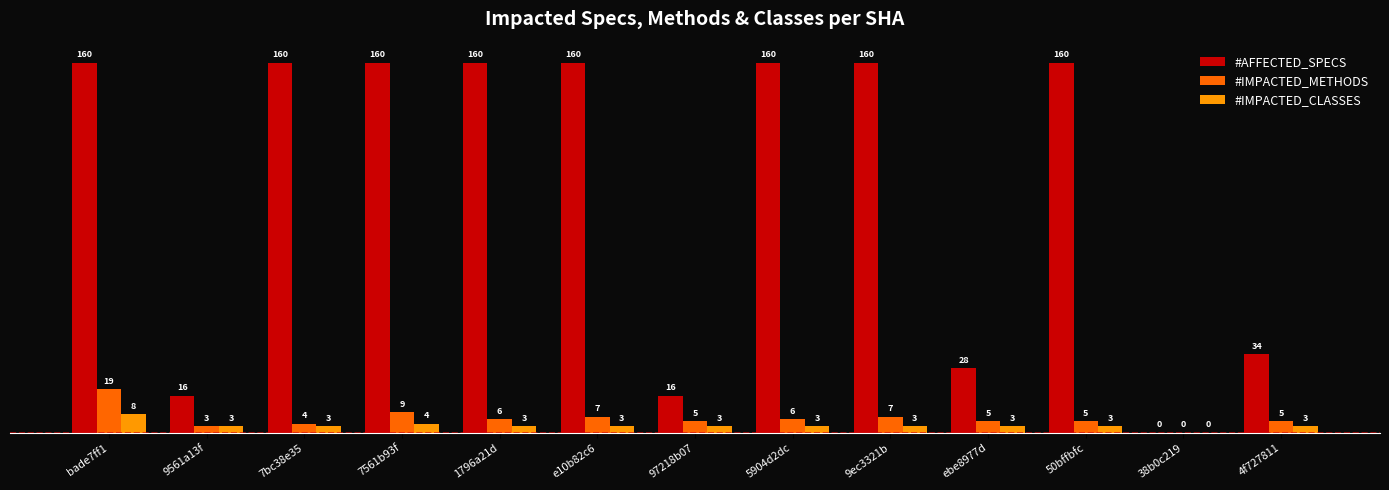

Between 7561b93f and 5904d2dc, which series saw the biggest shift?

#IMPACTED_METHODS